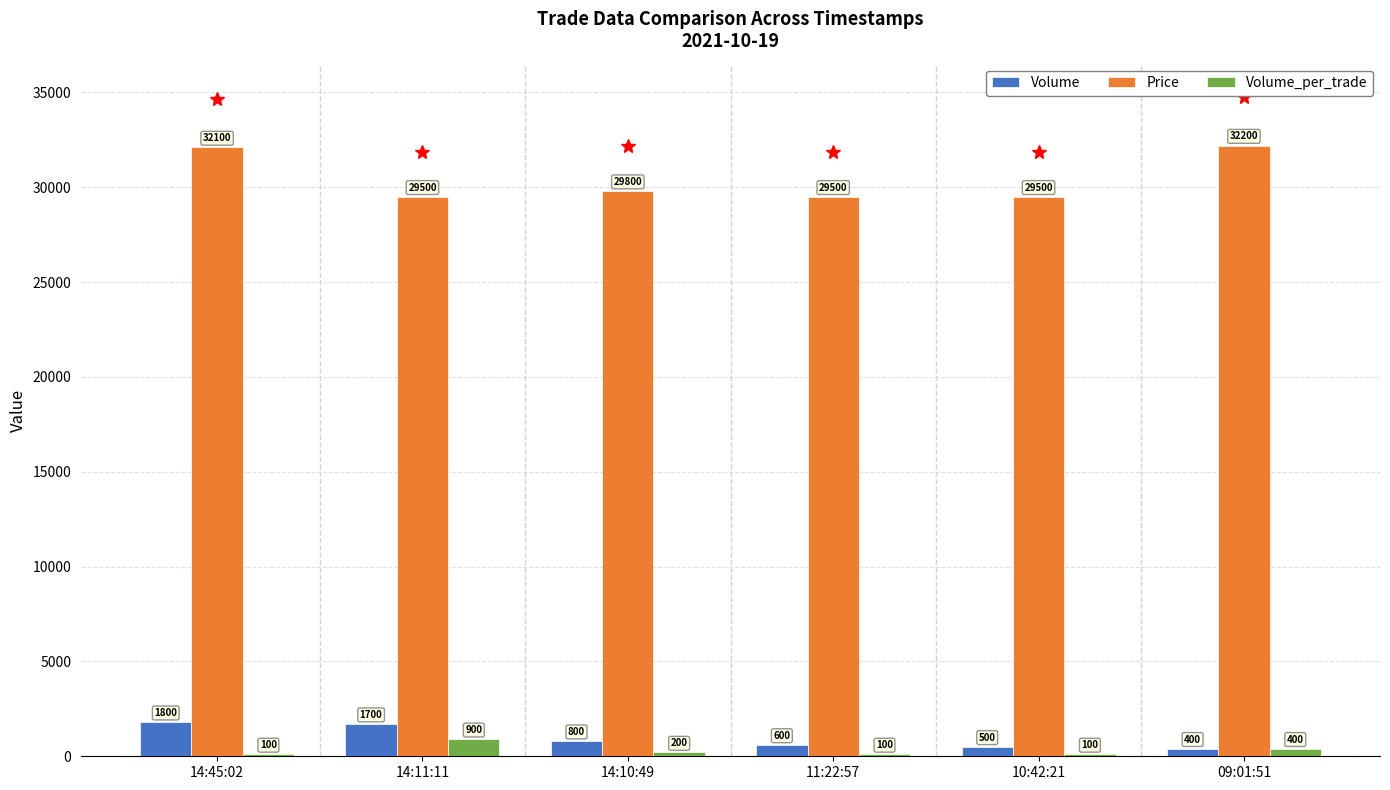

What is the sum of the Volume values at 14:10:49 and 14:45:02?

2600